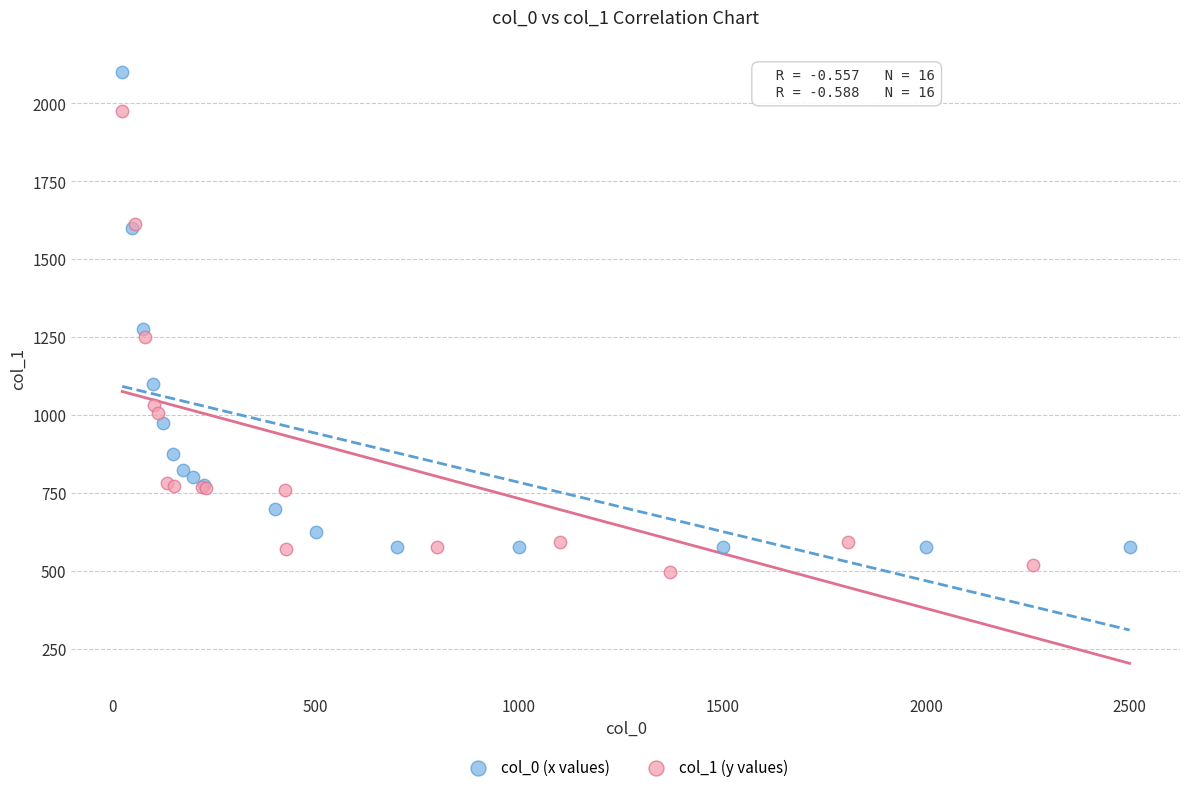

Which series reaches the maximum Y coordinate?

col_0 (x values)